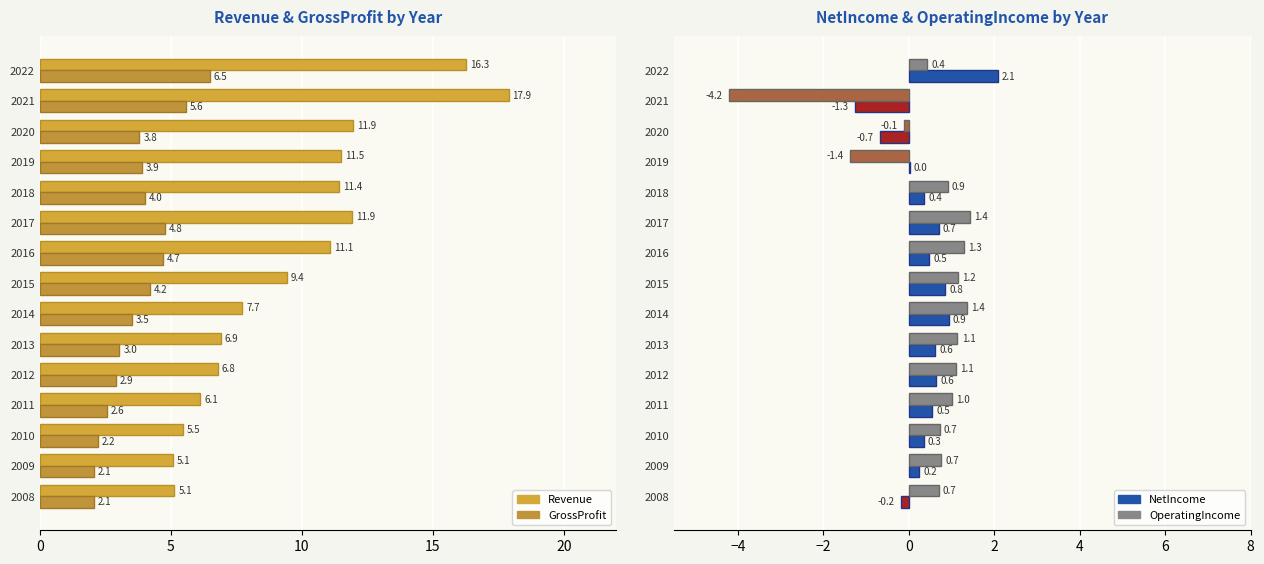

The Revenue (B) series shows 7.7 at 2014. True or false?

True